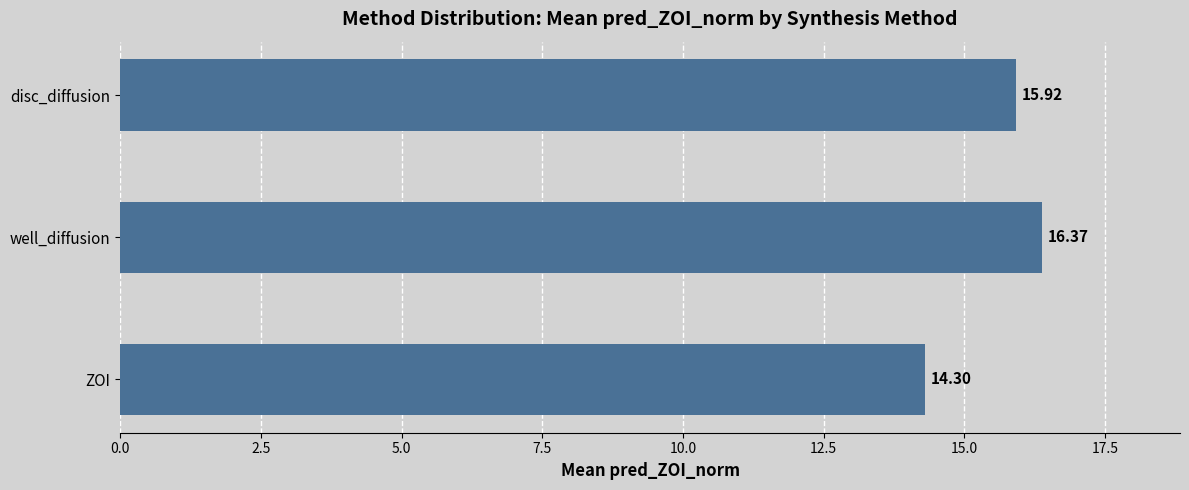

How many distinct data groups are displayed?

1